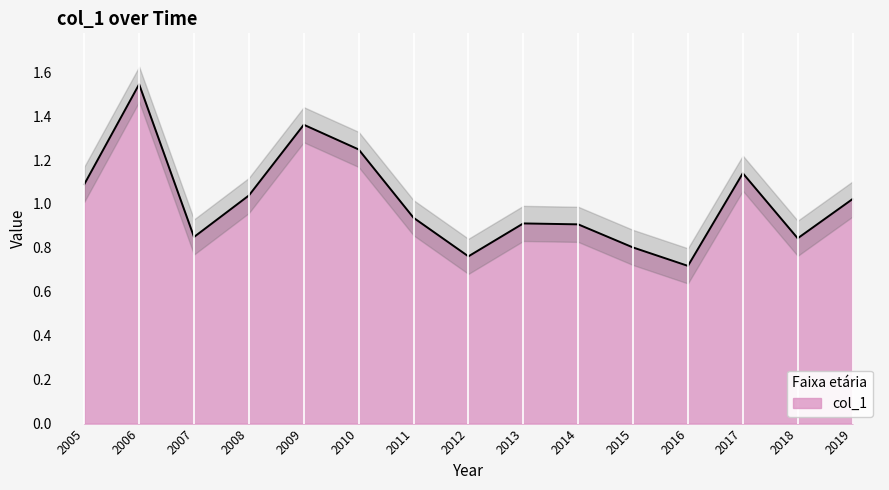

True or false: there are more than 0 points higher than both neighbors.

True